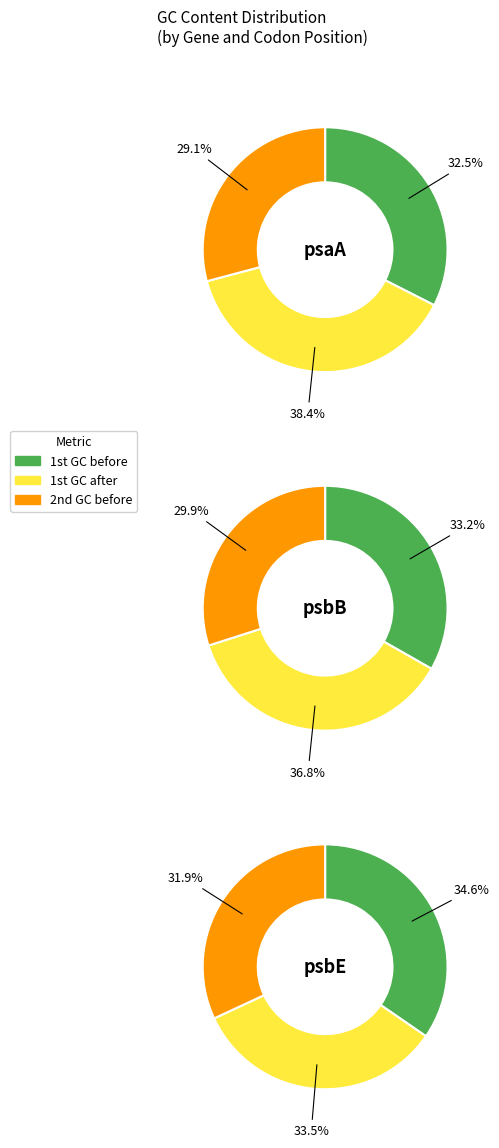

To the nearest percent, what is the difference between the psbE and psbB slice percentages?

7%